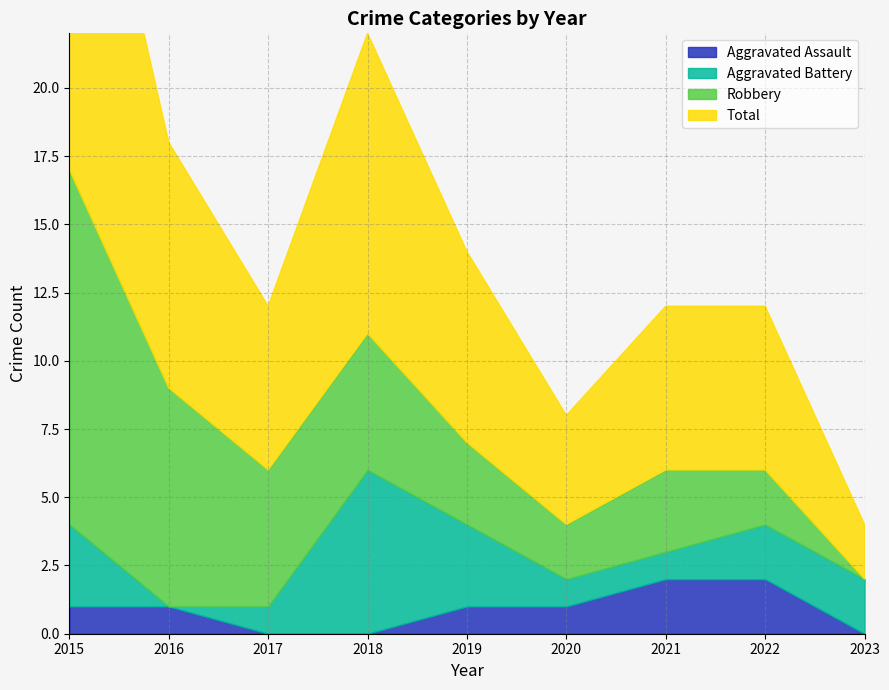

What is the value of the Total point at the 7th from the left?

6